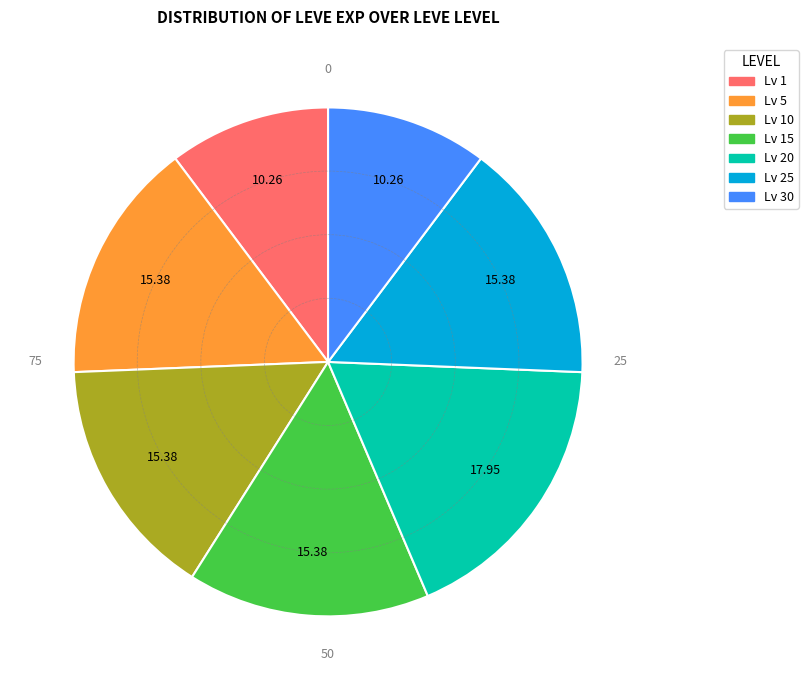

Is Lv 25 the majority of the pie?

No